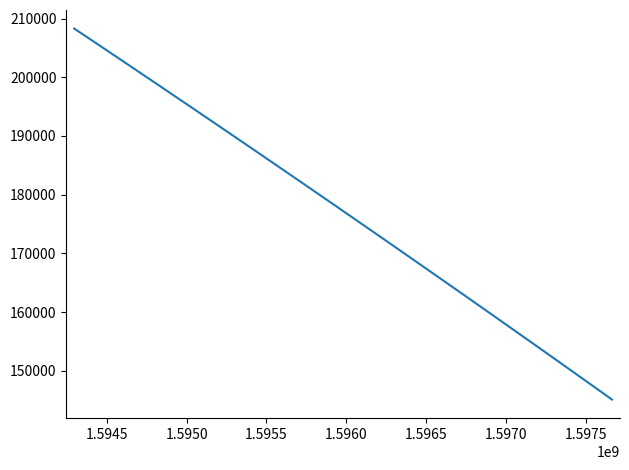

What is the difference between the maximum and minimum values?

63185.6